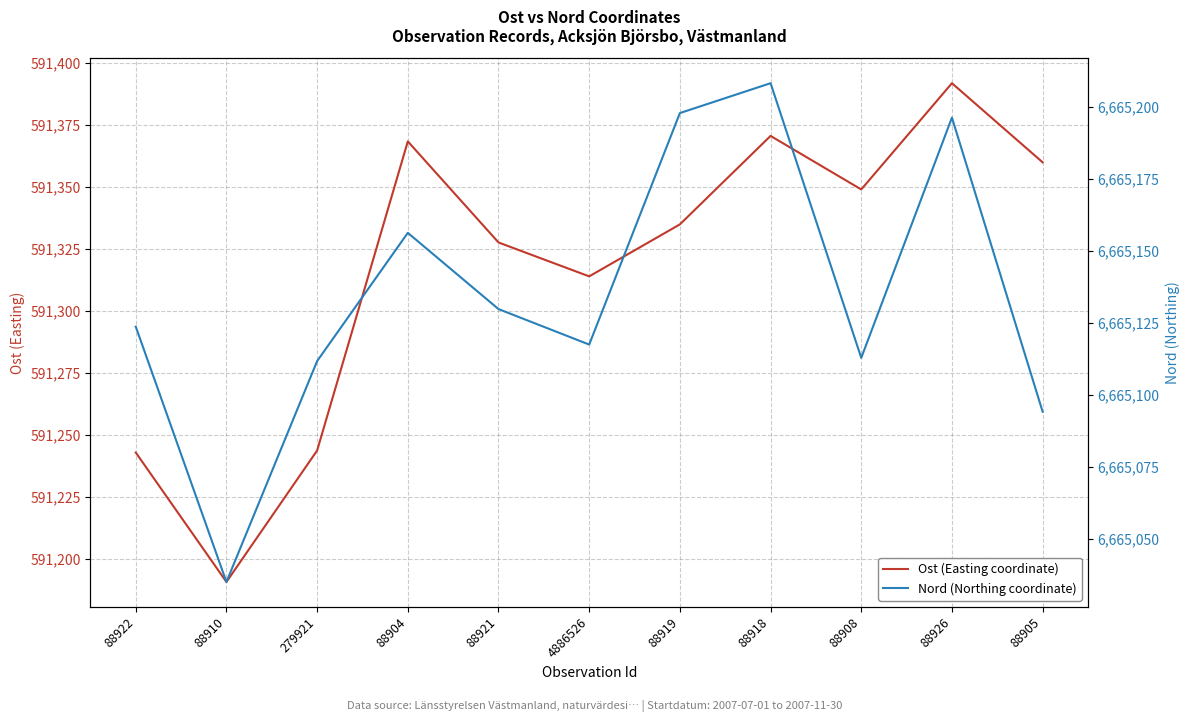

Which series changed the most between 88921 and 88926?

Nord (Northing coordinate)